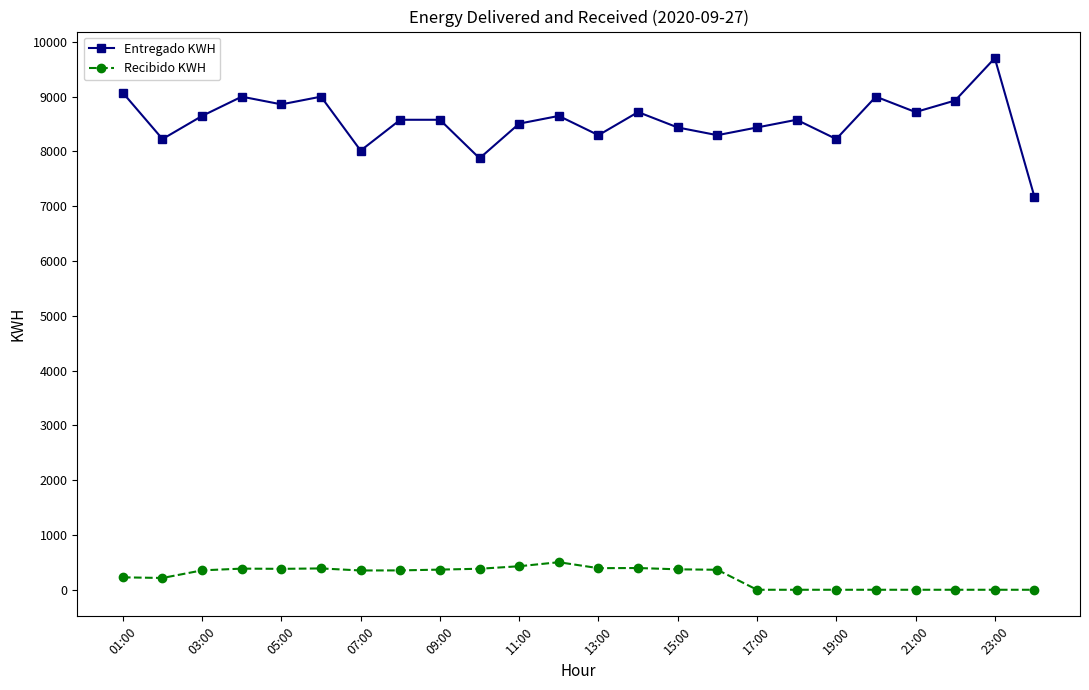

What is the average value of the Recibido KWH series?

244.6